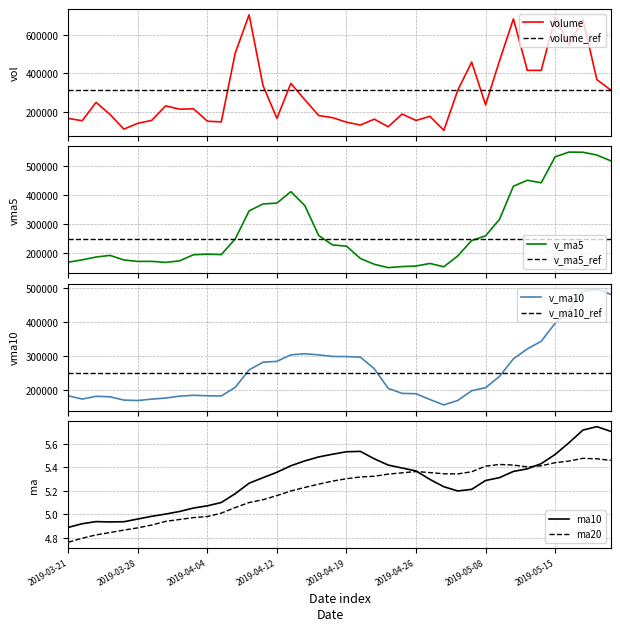

What position from the right is 2019-04-24?

17